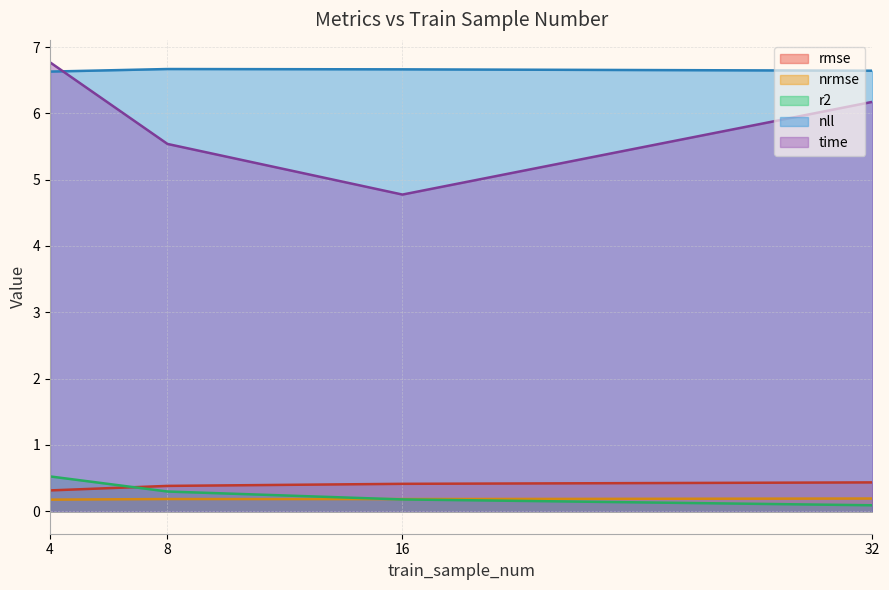

What is the highest value of the time series?

6.8